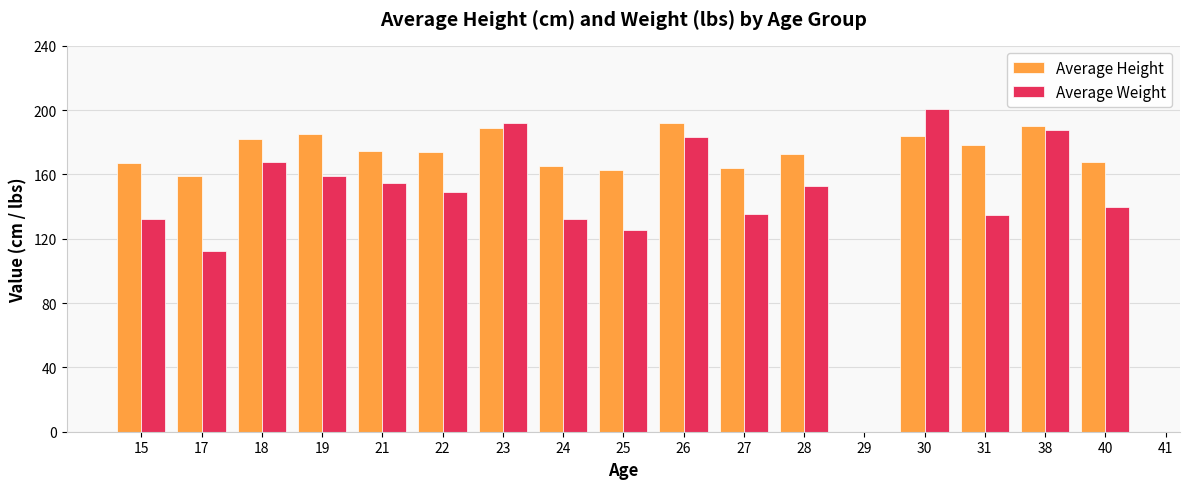

What is the maximum value shown in the chart?

200.6